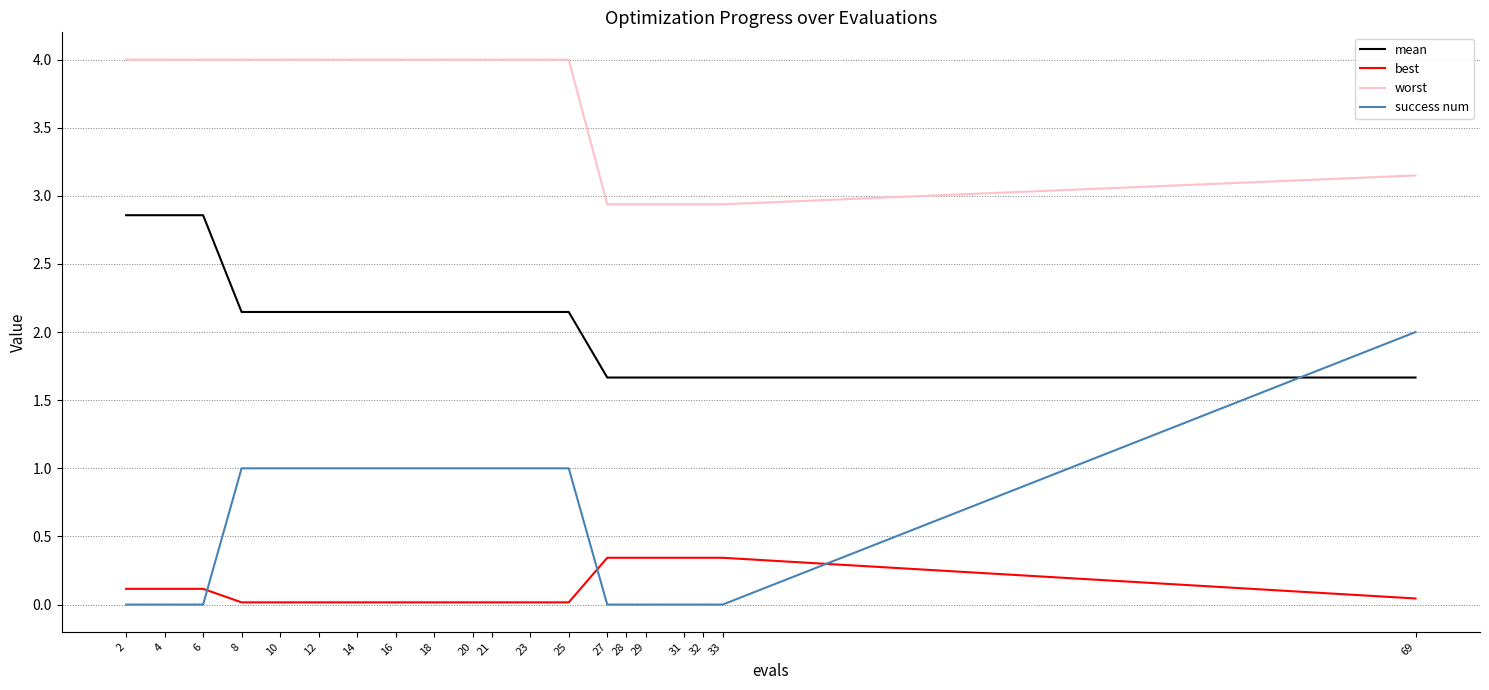

At 23, list the series in order from smallest to largest.

best, success num, mean, worst